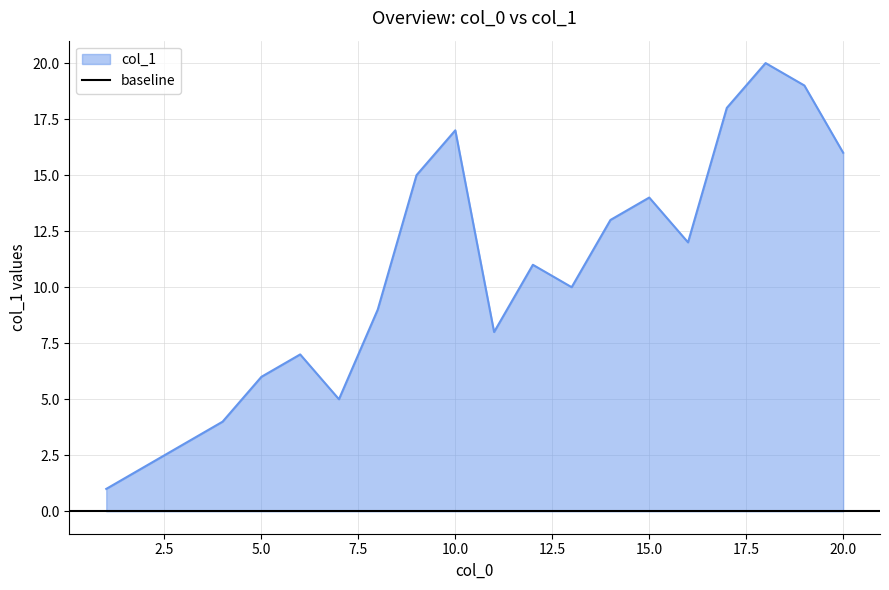

The col_1 series shows 4 at 15.0. True or false?

False